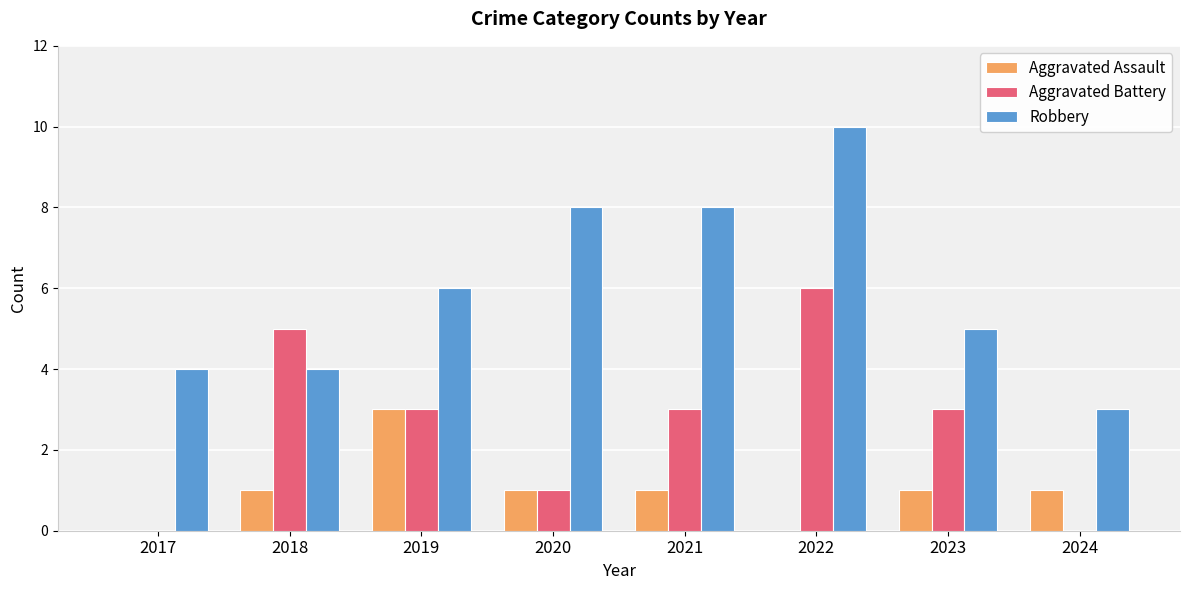

Are the bars grouped side by side (vs. stacked)?

Yes